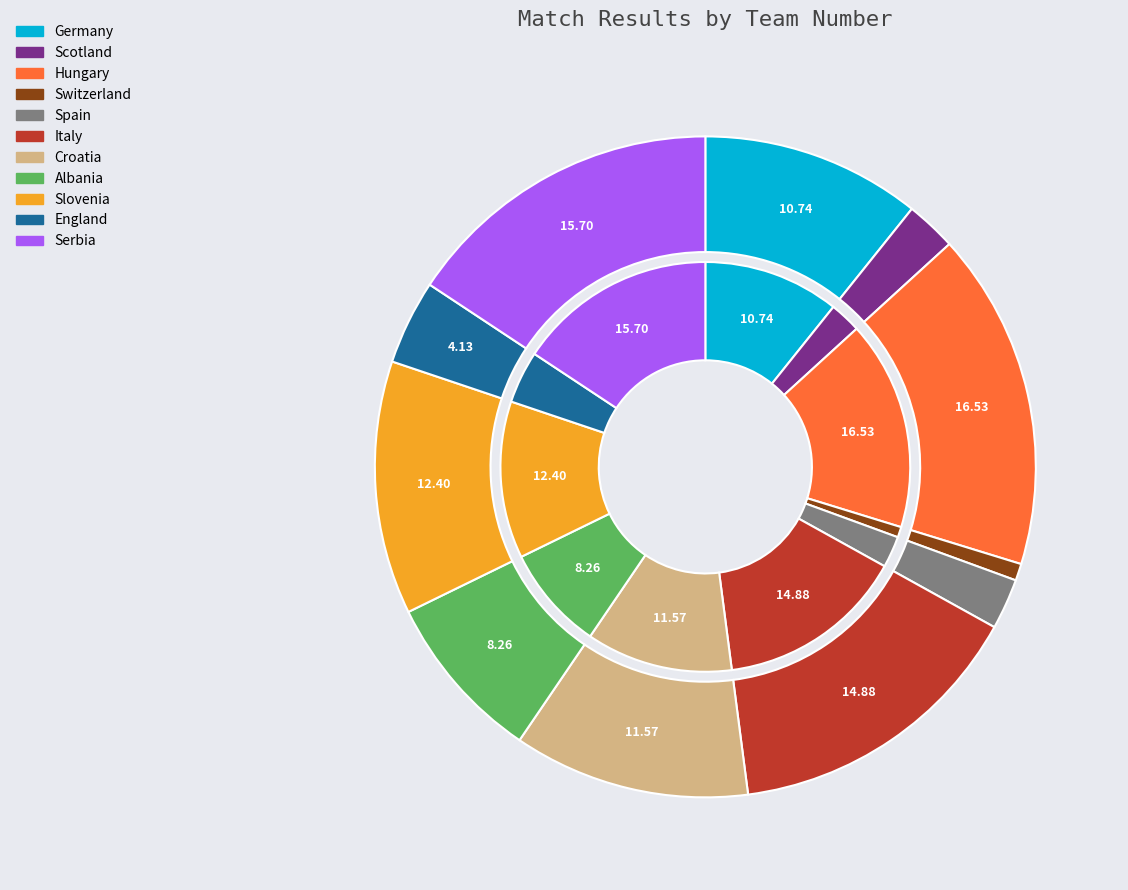

To the nearest percent, what is the difference between the largest and smallest slice percentages?

16%